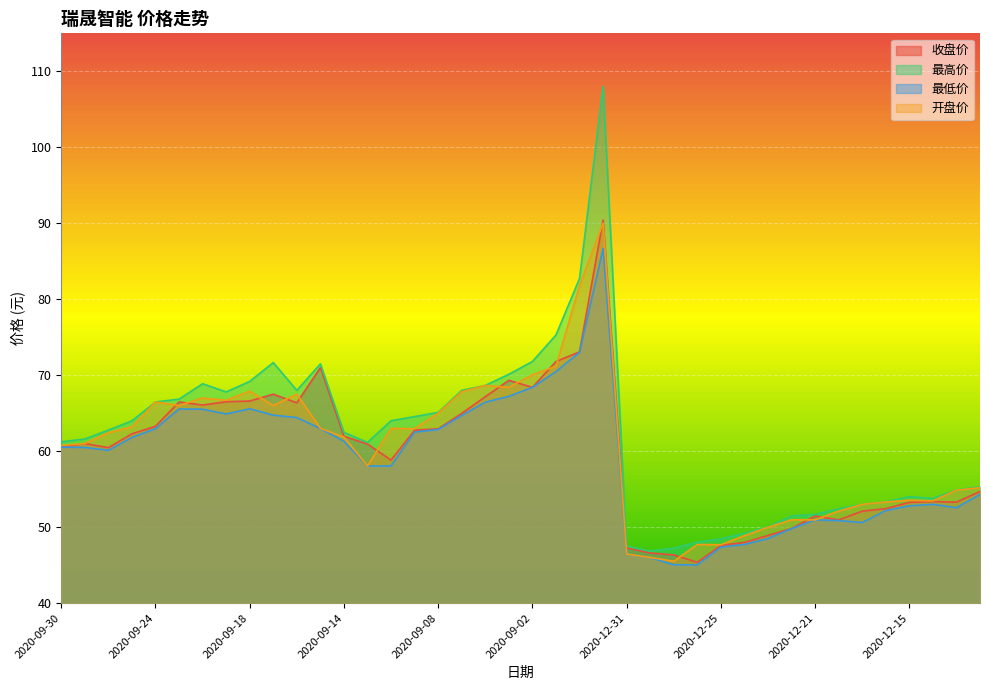

How many lines are shown in the chart?

4